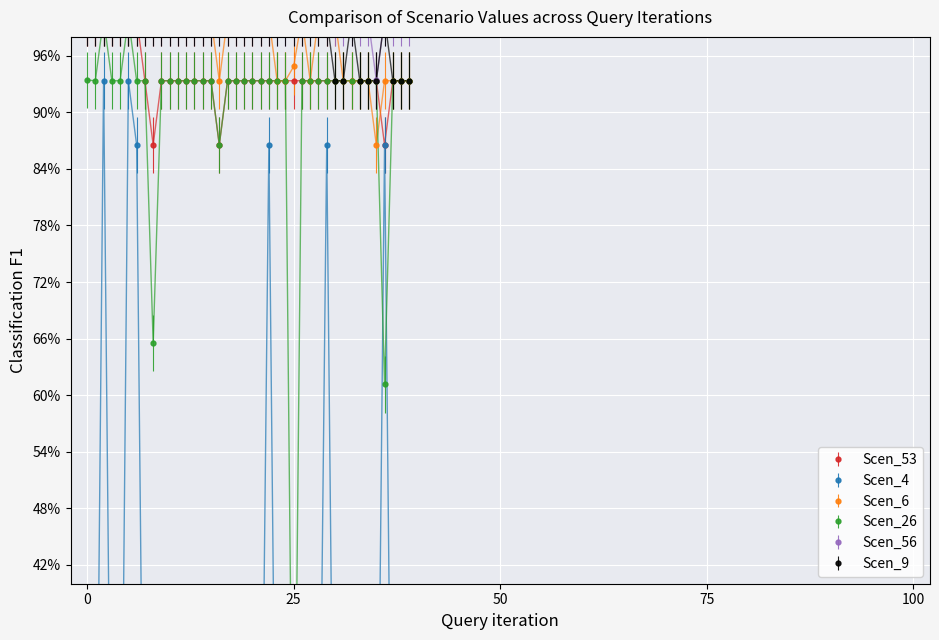

What is the greatest value displayed?

1.0